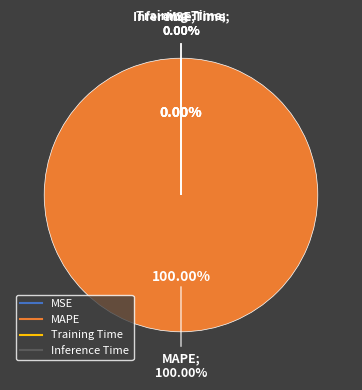

How many segments does this pie chart have?

4